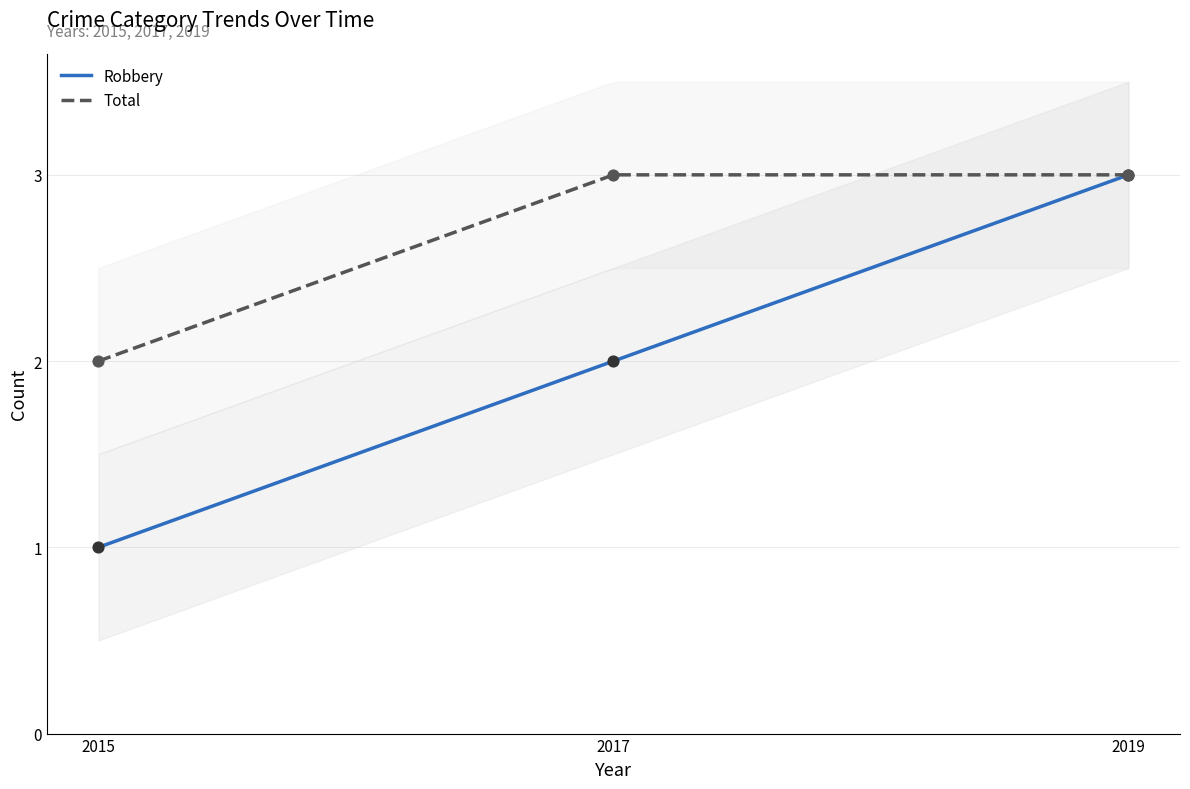

What are all the series names shown in the legend?

Robbery, Total